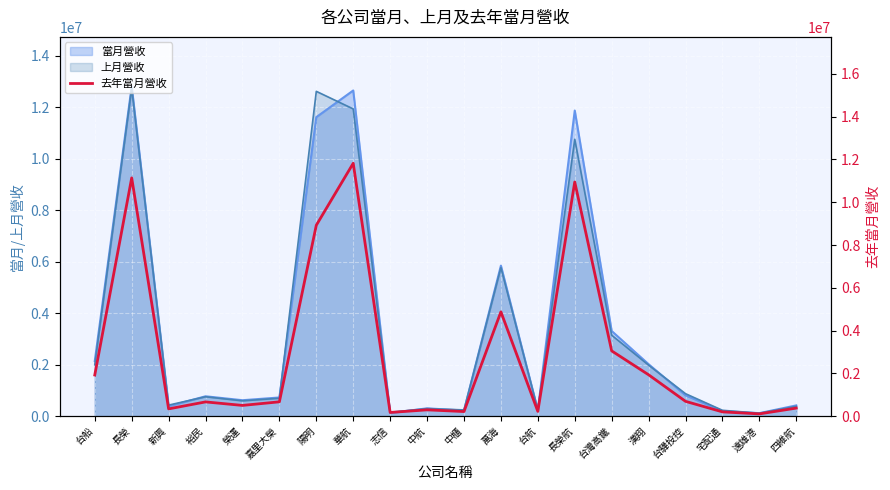

What is the change in value from 台船 to 長榮航?

+9026590